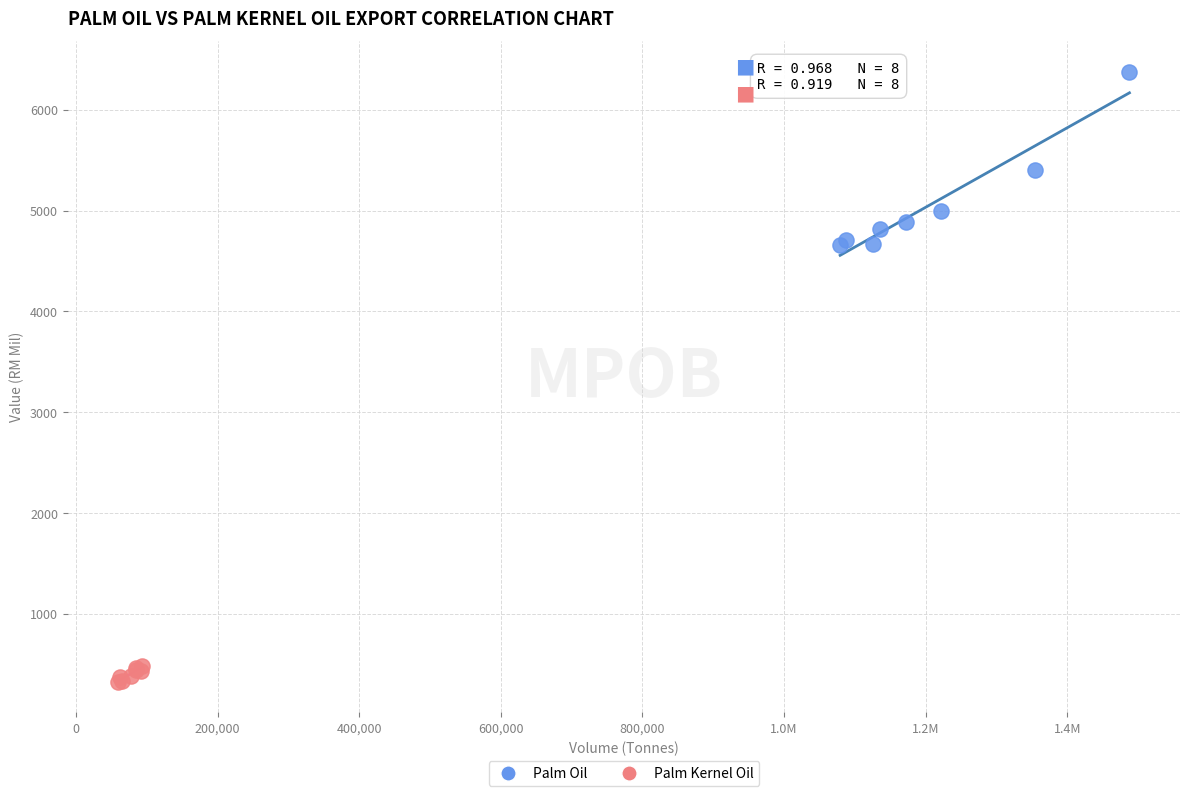

Which series contains the highest Y value?

Palm Oil